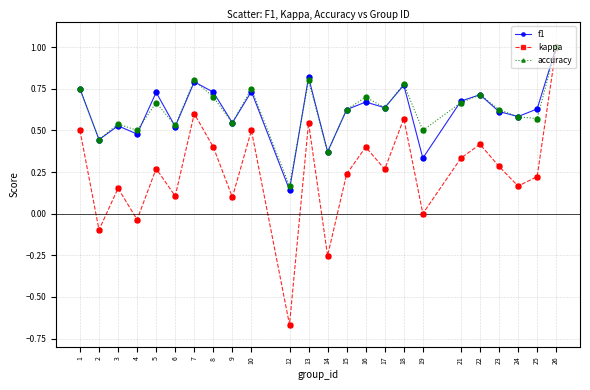

Between 6 and 16, which series saw the biggest shift?

kappa